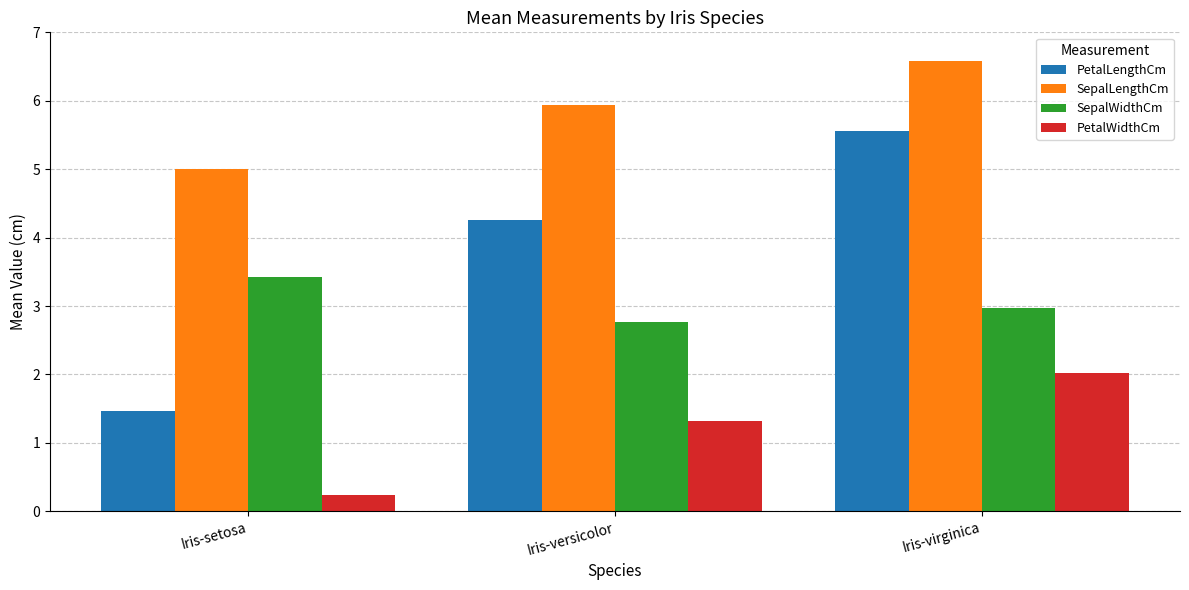

What is the total value across all series at Iris-virginica?

17.1